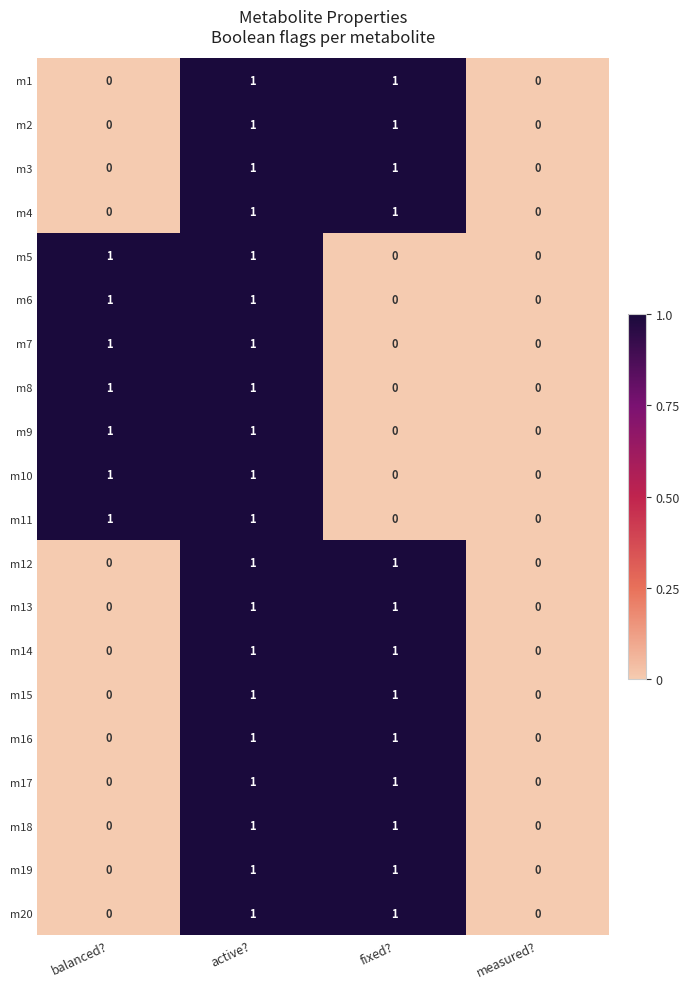

Rank the series by their maximum value, from lowest to highest.

m1, m2, m3, m4, m5, m6, m7, m8, m9, m10, m11, m12, m13, m14, m15, m16, m17, m18, m19, m20